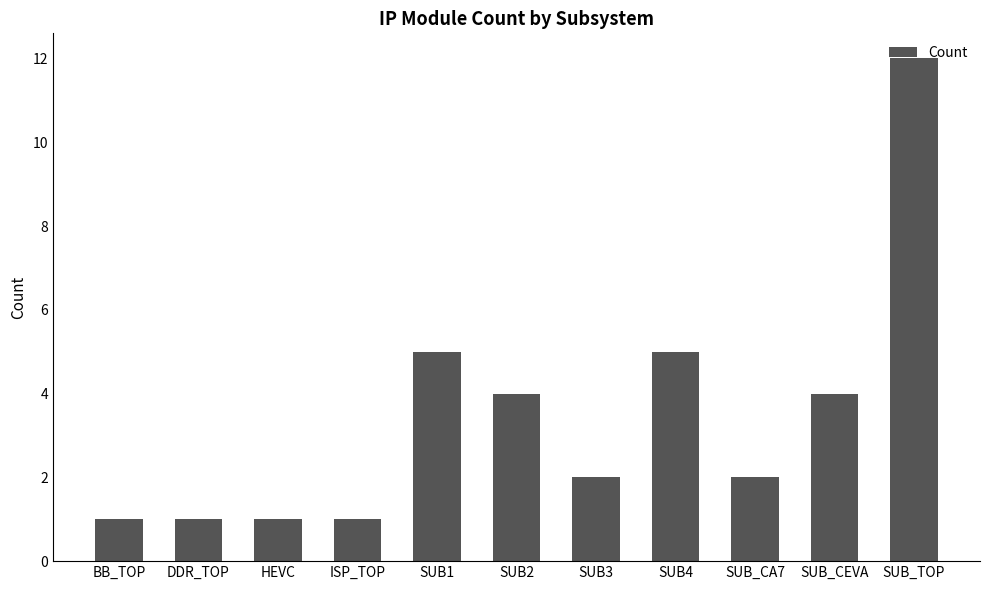

What is the value of the 10th bar from the left?

4